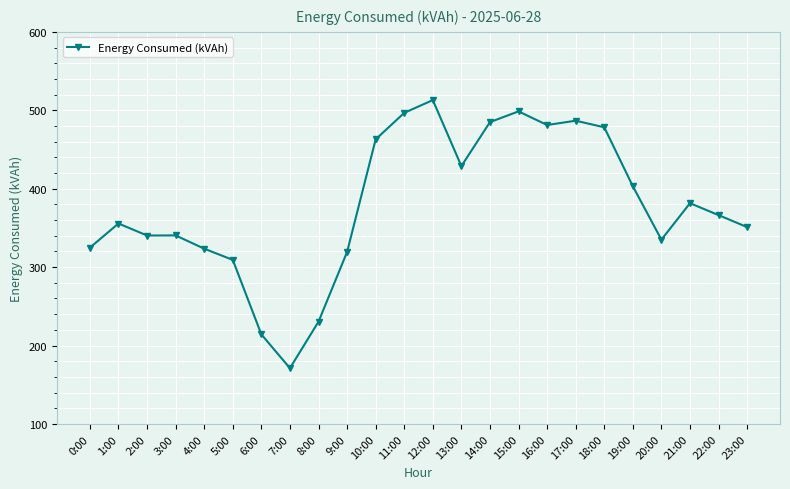

Between 8:00 and 1:00, which is larger?

1:00